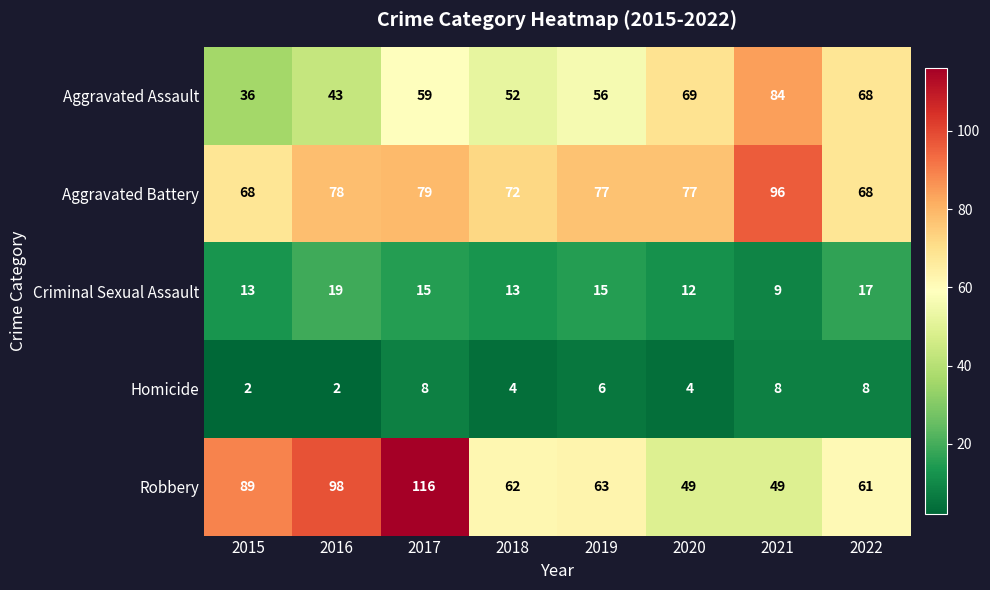

The value of Homicide at 2022 is 8. True or false?

True